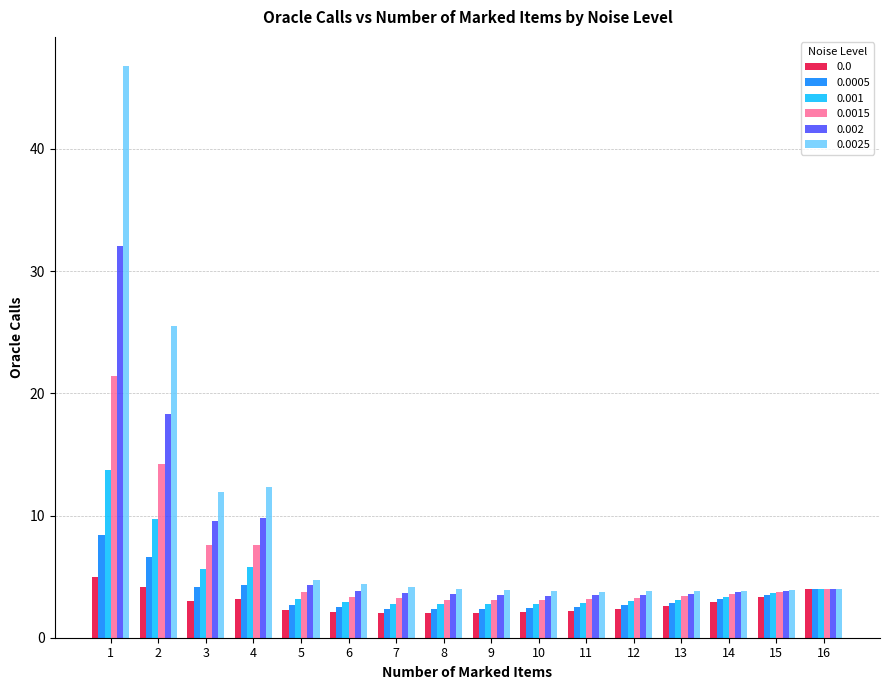

At which label is 0.002 closest to 17?

2